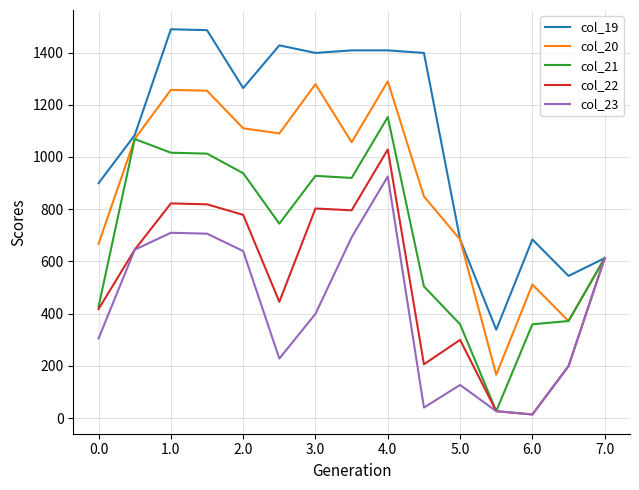

What is the minimum value for col_20?

165.8